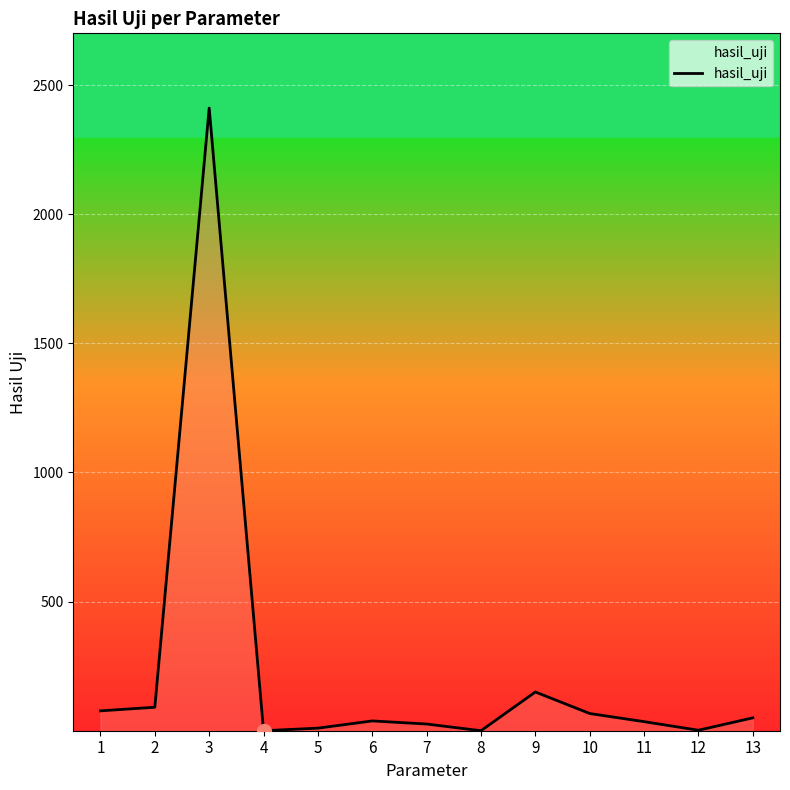

What is the difference between the maximum and second lowest values?

2410.9